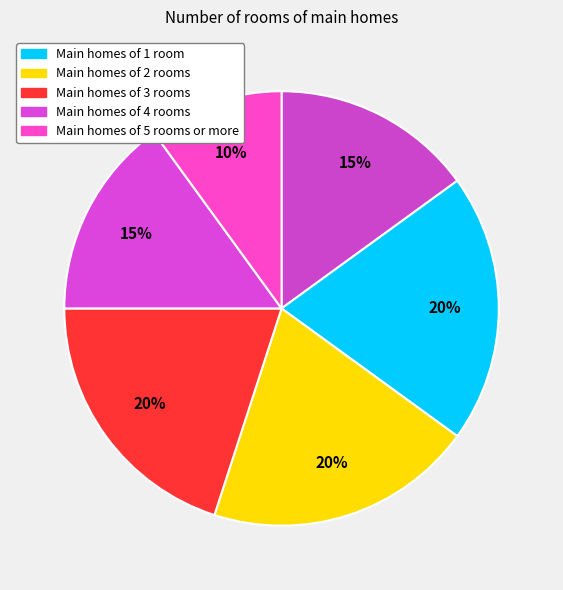

Rank the categories by value from lowest to highest.

5, 0, 4, 1, 3, 2